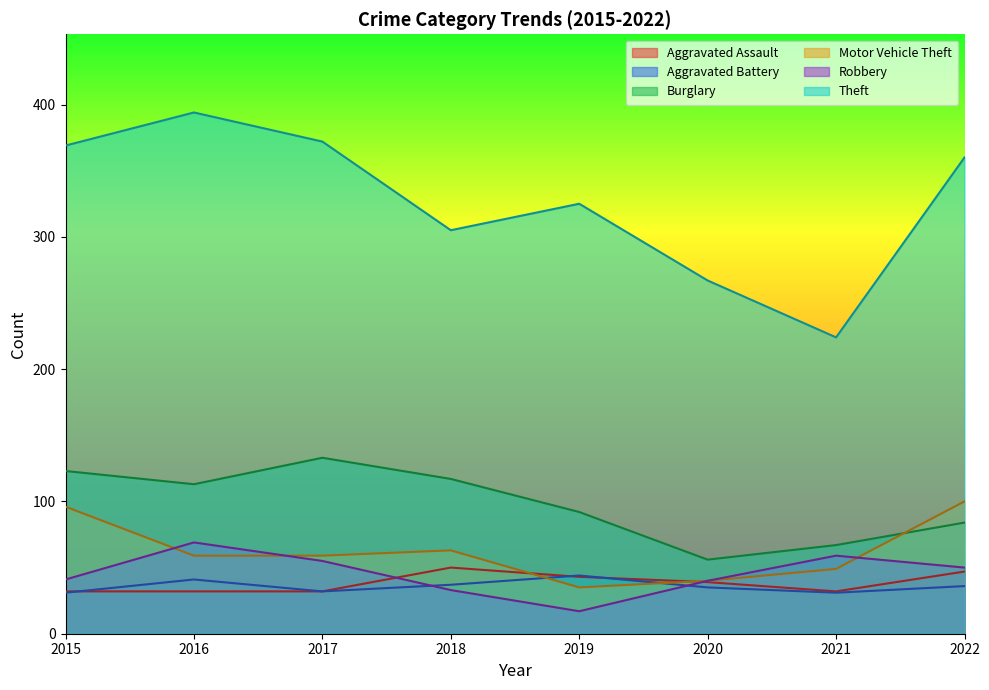

Rank the categories by Aggravated Assault value from lowest to highest.

2015, 2016, 2017, 2021, 2020, 2019, 2022, 2018